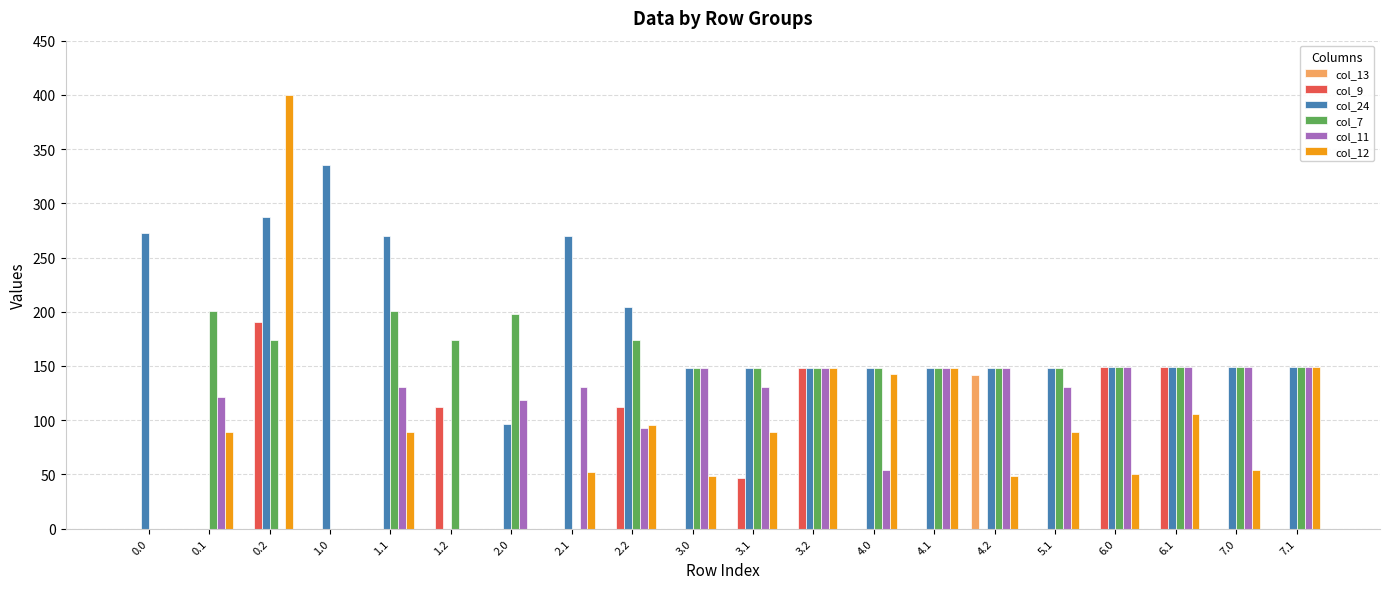

What is the total value across all series at 4.0?

492.4